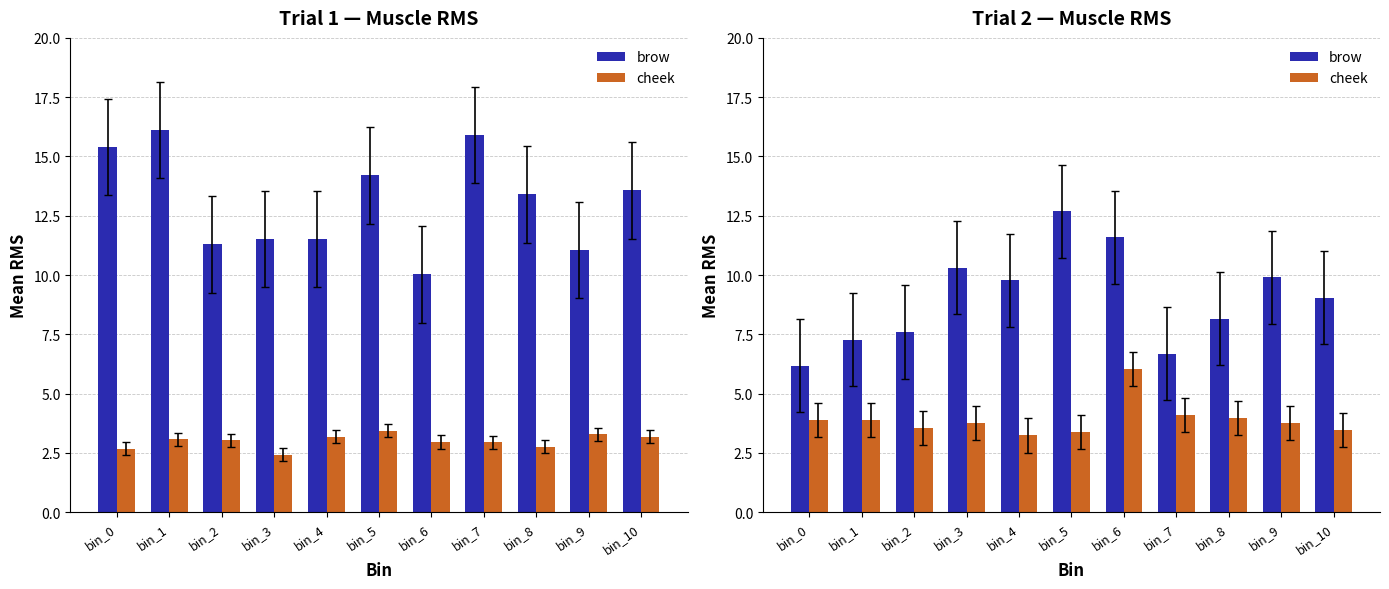

What is the spread (max minus min) of values at bin_0?

2.3